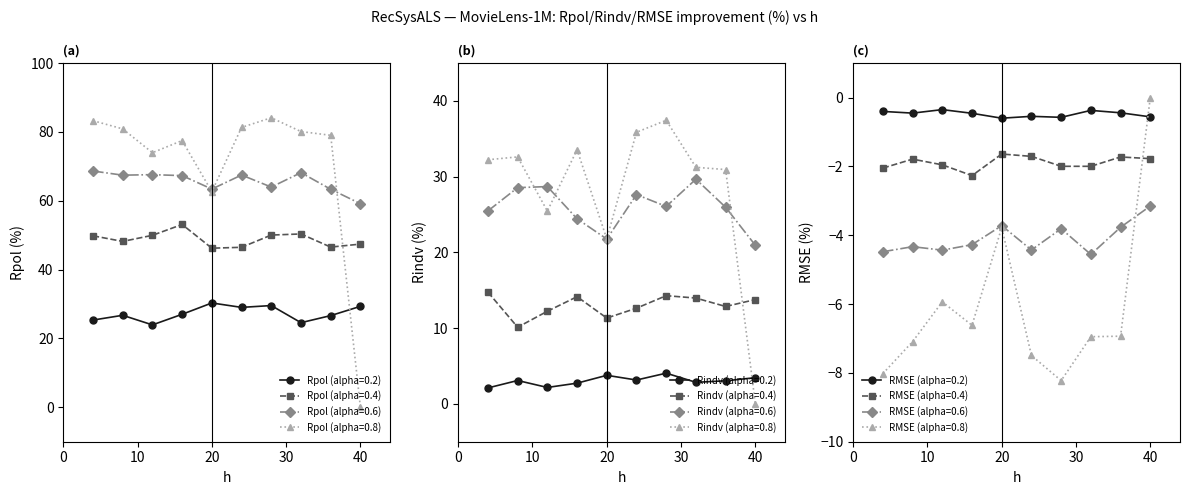

Does the chart have visible grid lines?

No